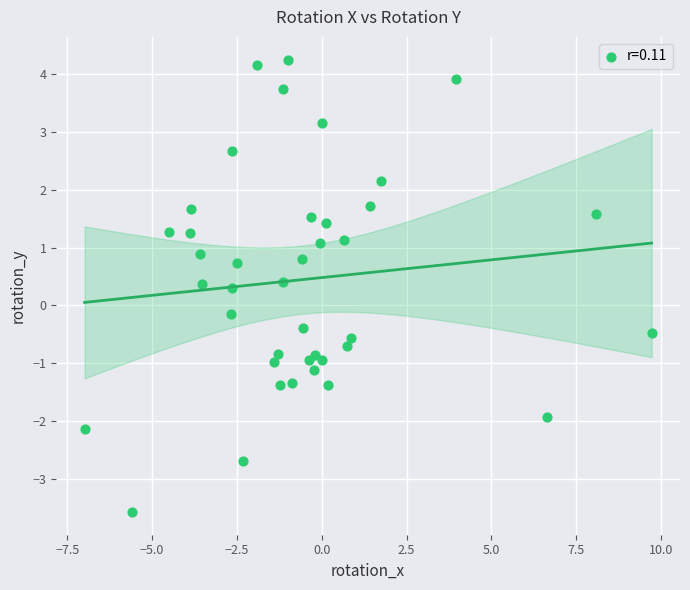

What is the range of Y values (max minus min)?

7.8